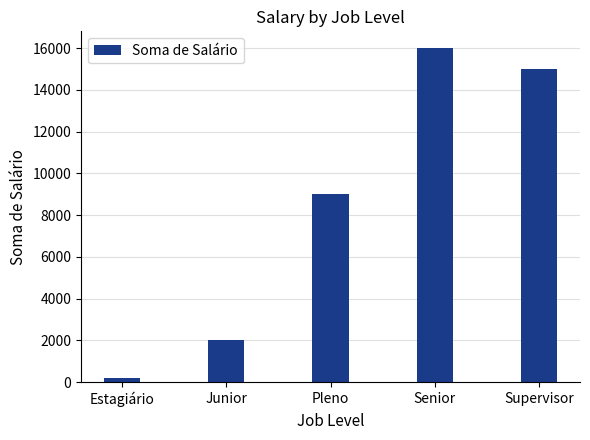

Does the chart contain stacked bars?

No